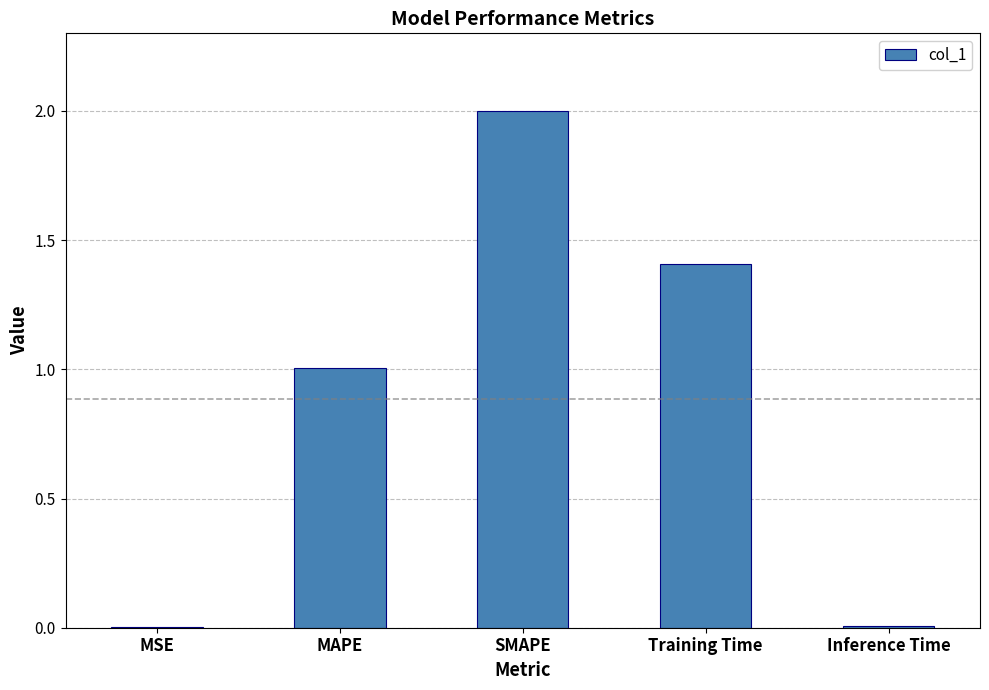

What is the sum of the values at MSE and Training Time?

1.4